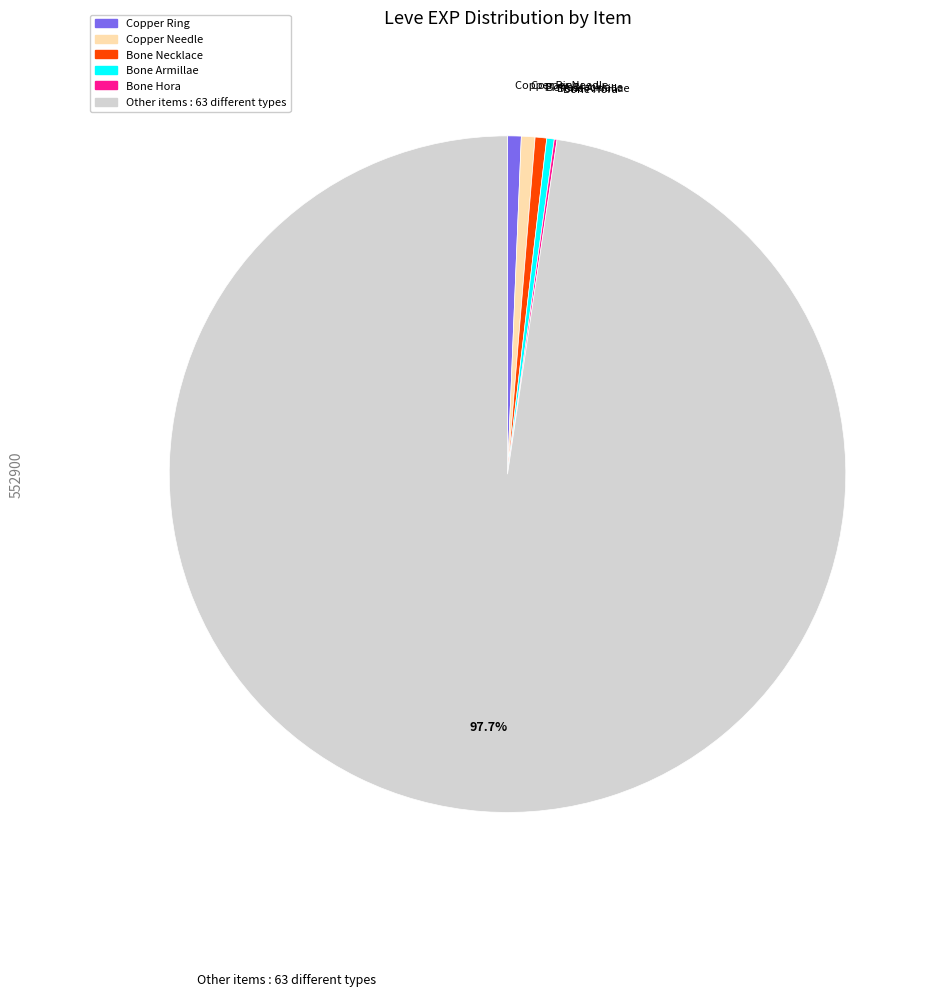

Is there a majority slice in this chart?

Yes